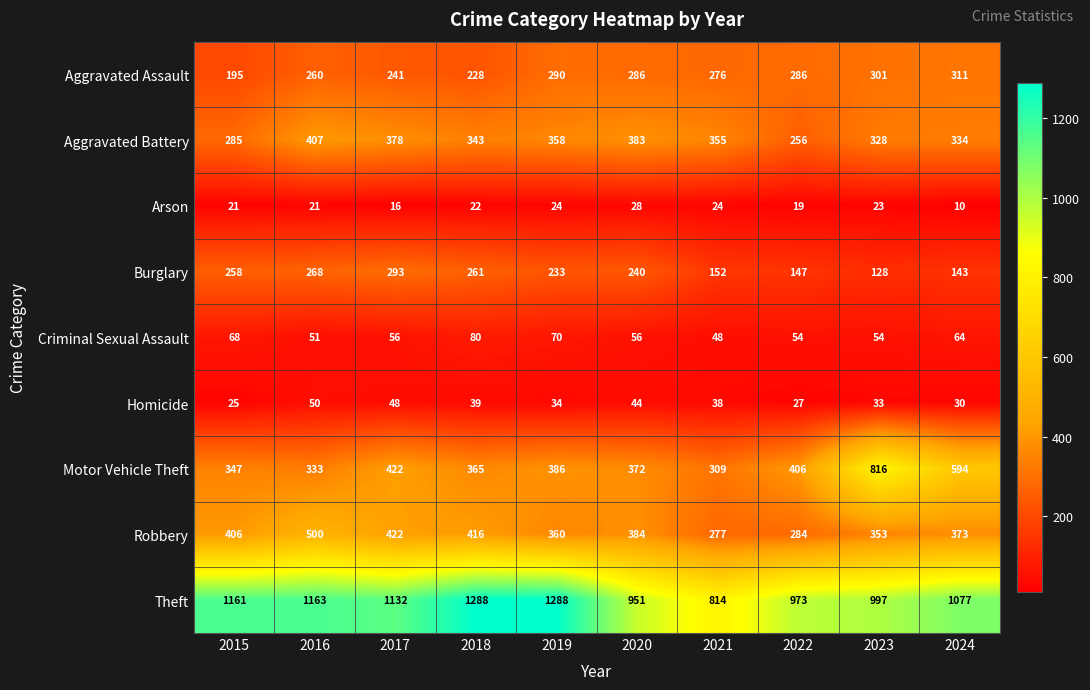

What is the average value of the Aggravated Assault series?

267